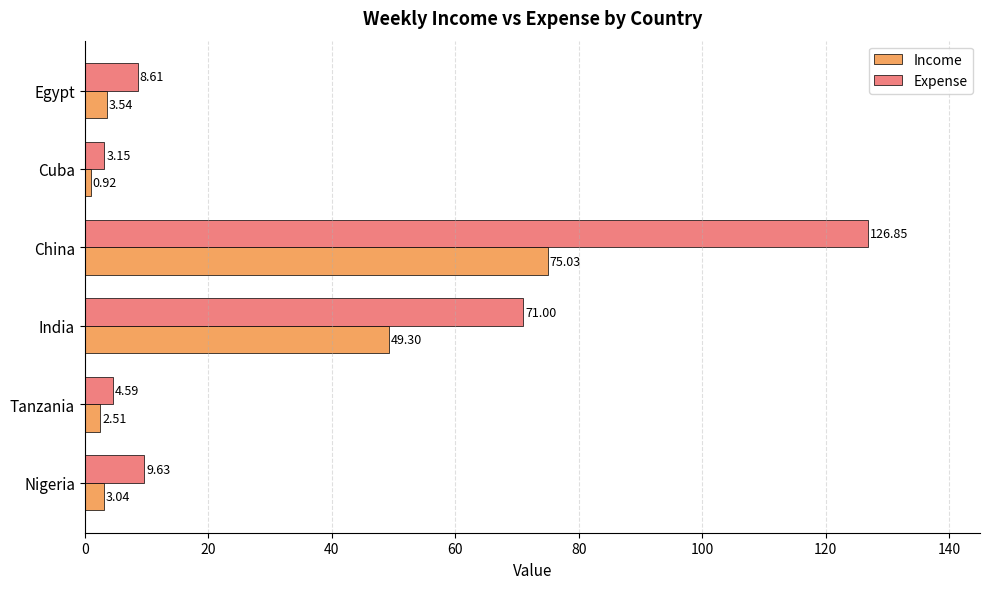

How many data points in Income are above 3?

4